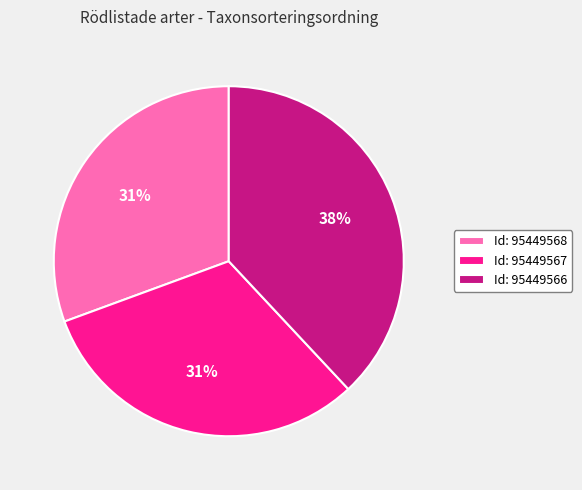

Approximately how many times larger is the value at Id: 95449567 compared to Id: 95449566?

0.8